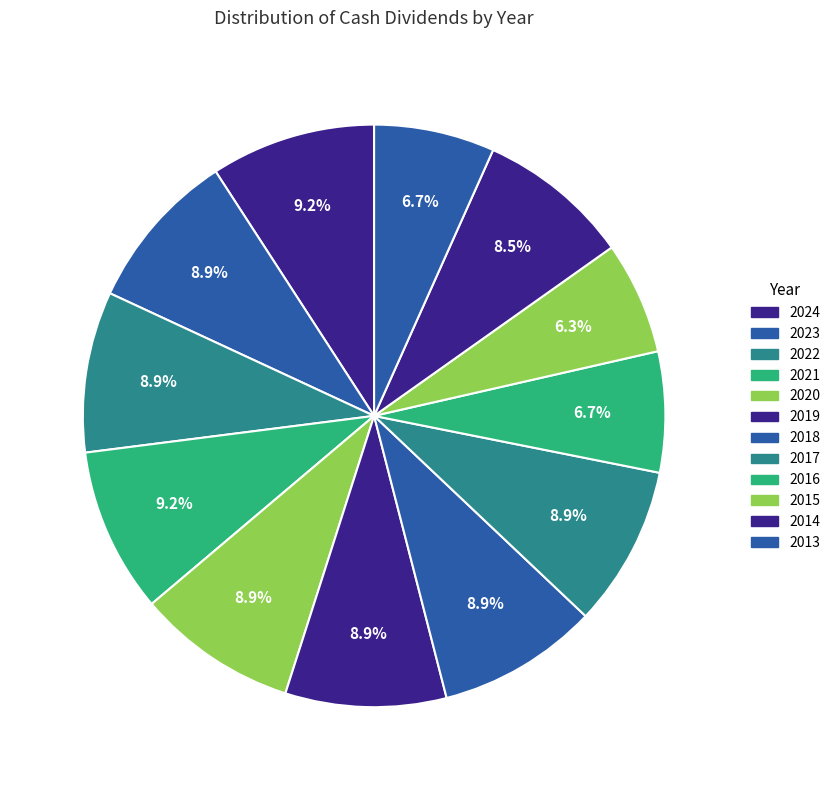

Rank the categories by value from lowest to highest.

2015, 2016, 2013, 2014, 2020, 2023, 2022, 2019, 2018, 2017, 2024, 2021